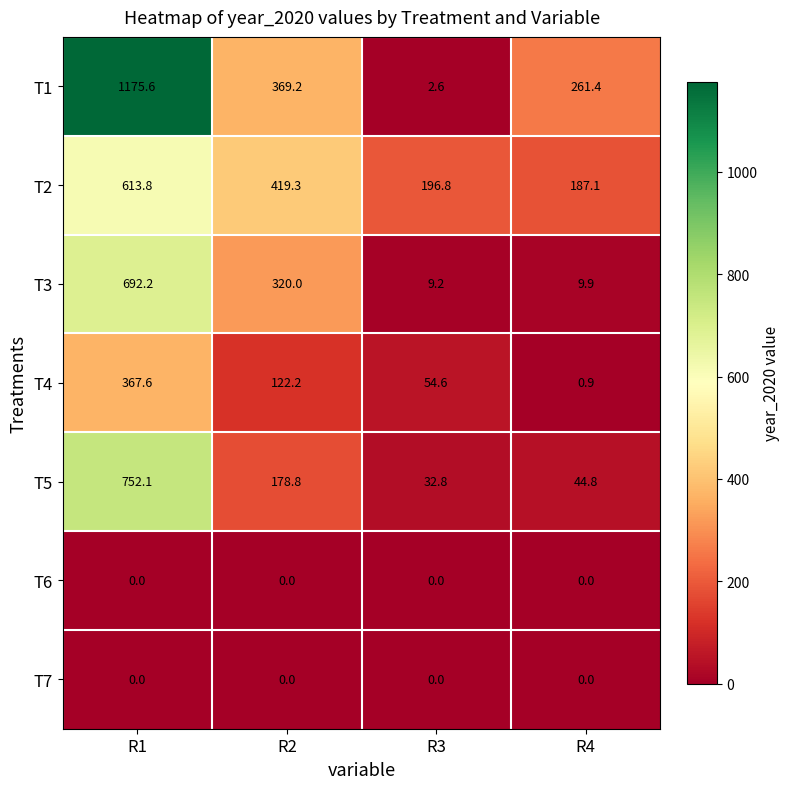

Where does the T4 series first go above 122?

R1